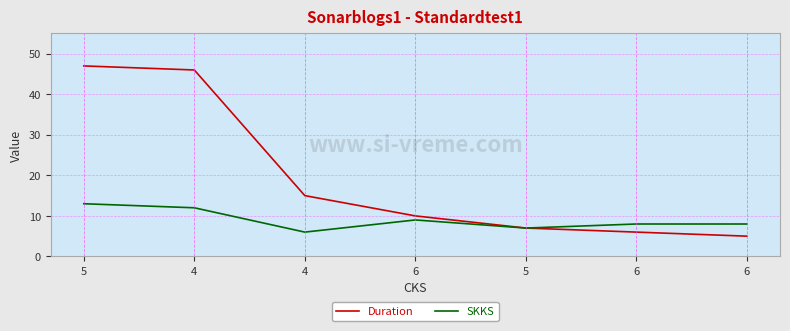

What is the highest value of the Duration series?

47